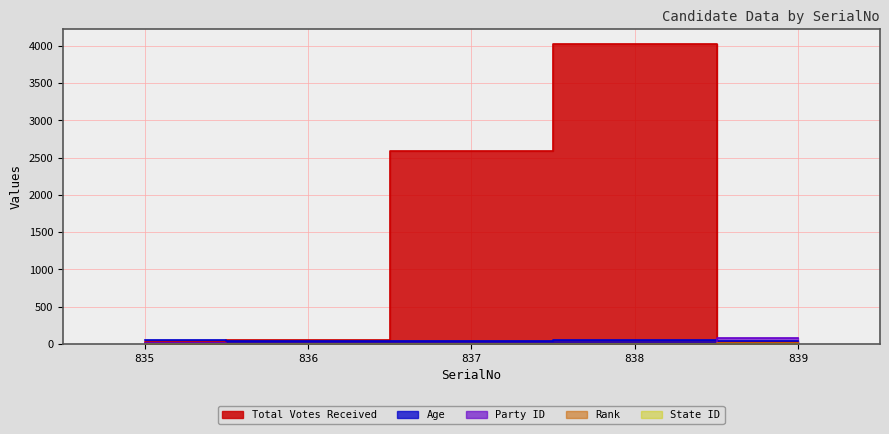

What is the difference between the highest and lowest values at 839?

79